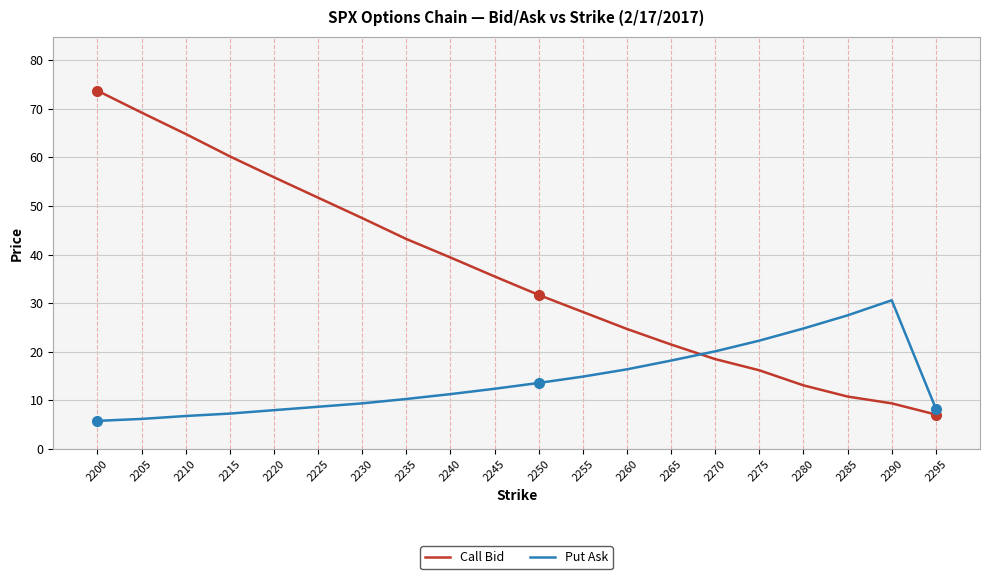

Between 2205 and 2230, which series saw the biggest shift?

Call Bid